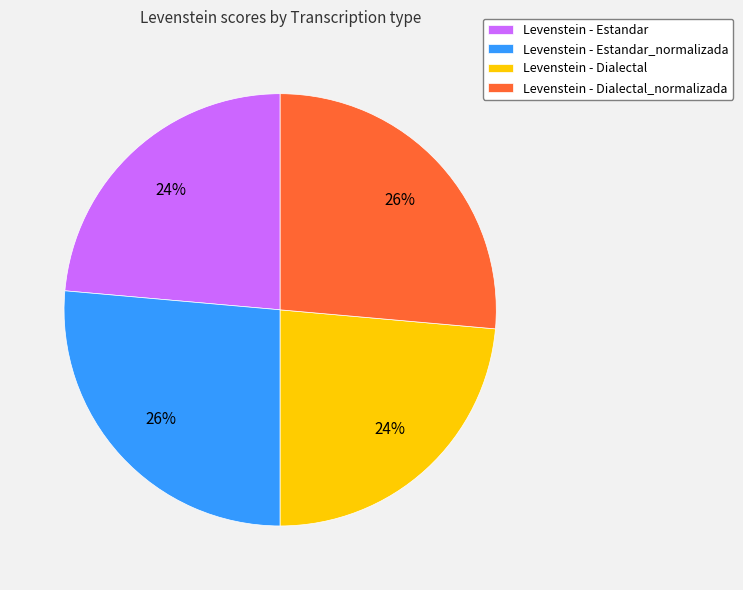

Is there a majority slice in this chart?

No